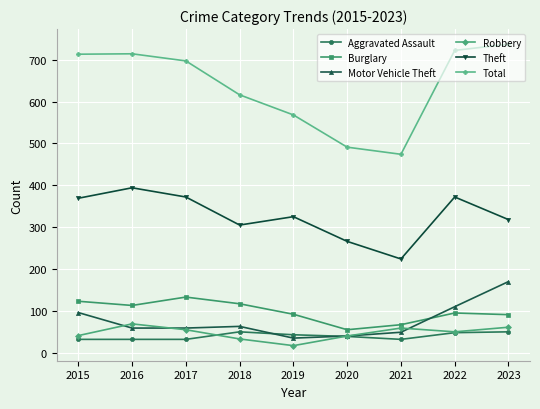

Between 2017 and 2018, which series saw the biggest shift?

Total